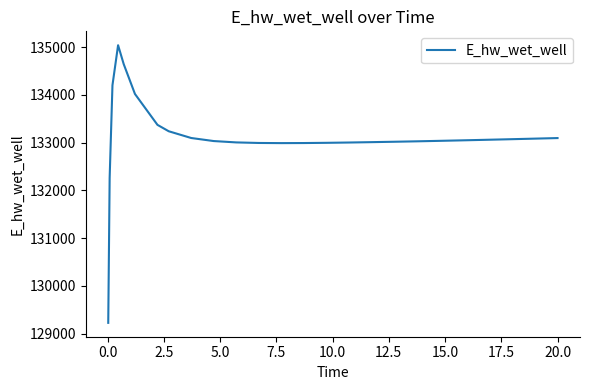

What is the greatest value displayed?

135040.4